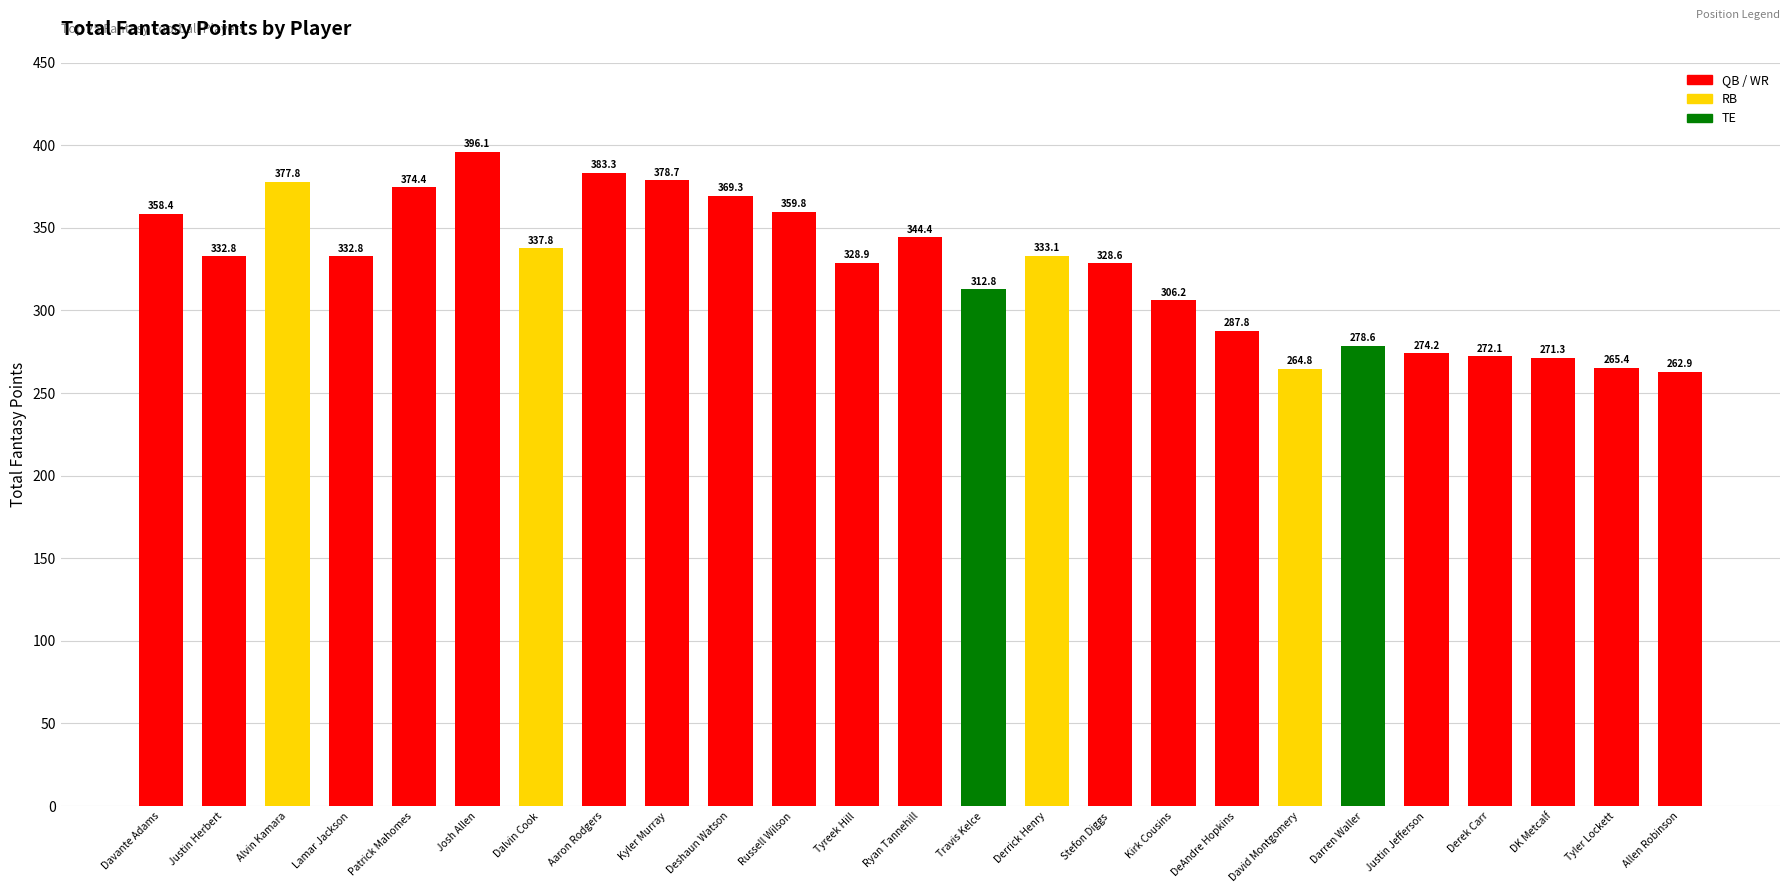

What is the smallest value displayed?

262.9